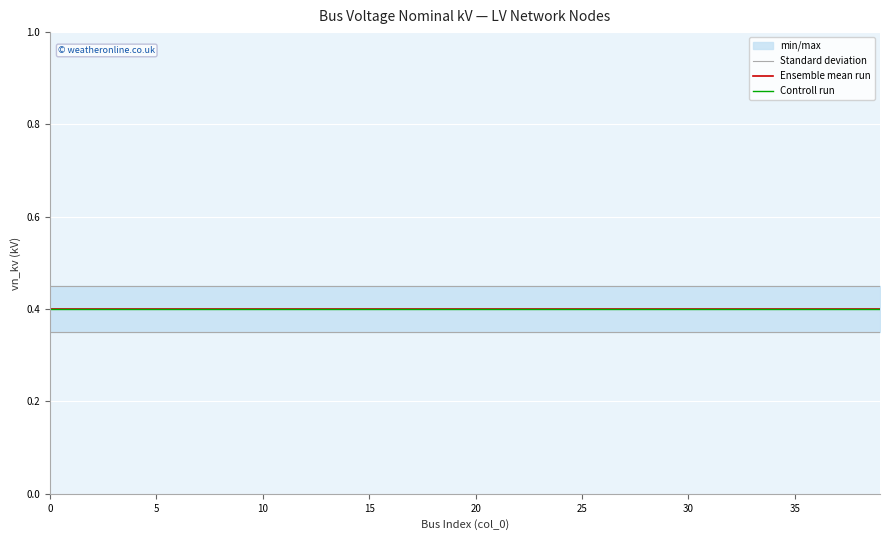

What is the sum of the Controll run values at 31 and 19?

0.8